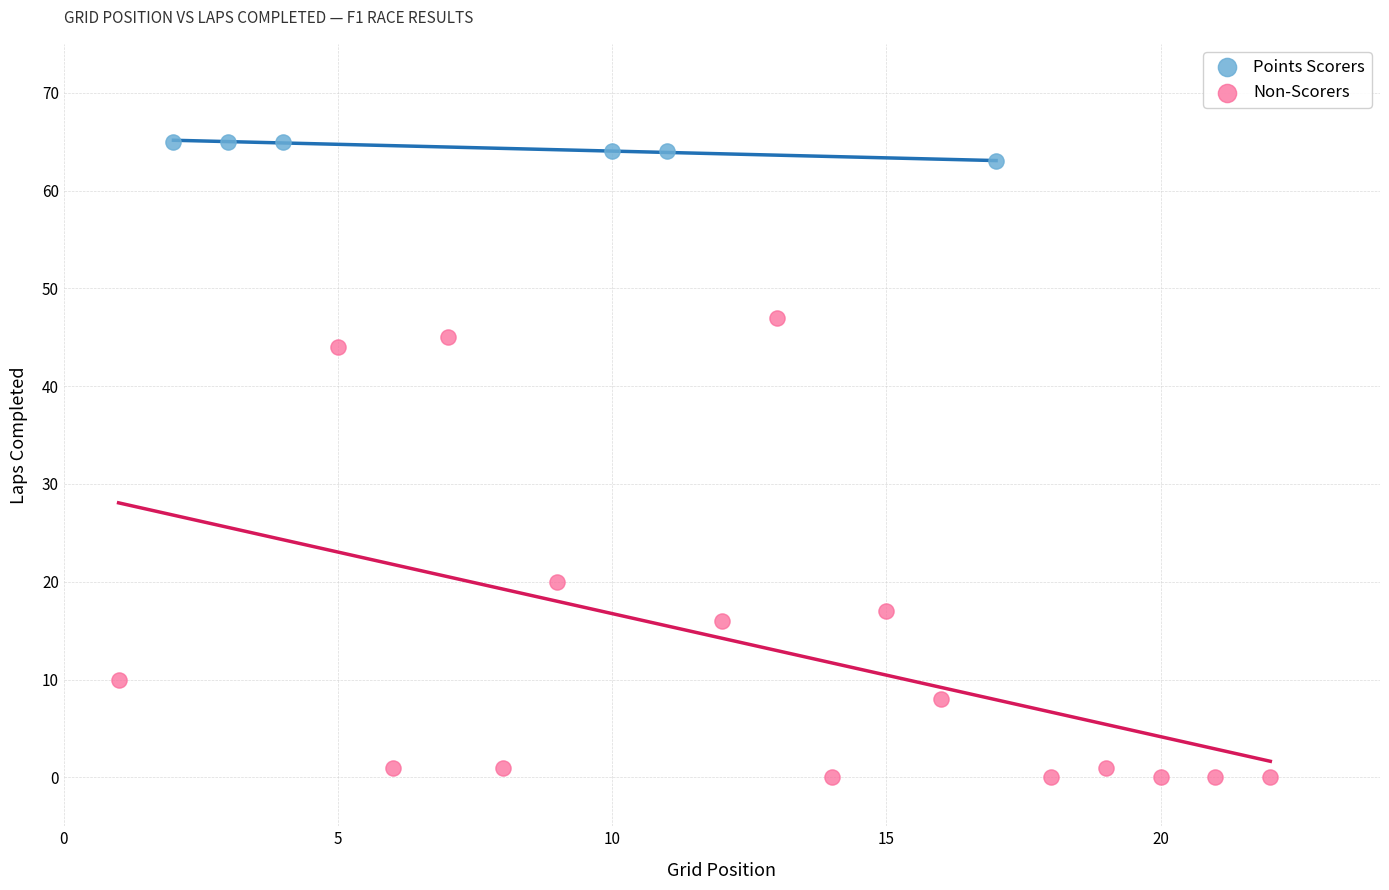

Which series has the largest Y range (max minus min)?

Non-Scorers